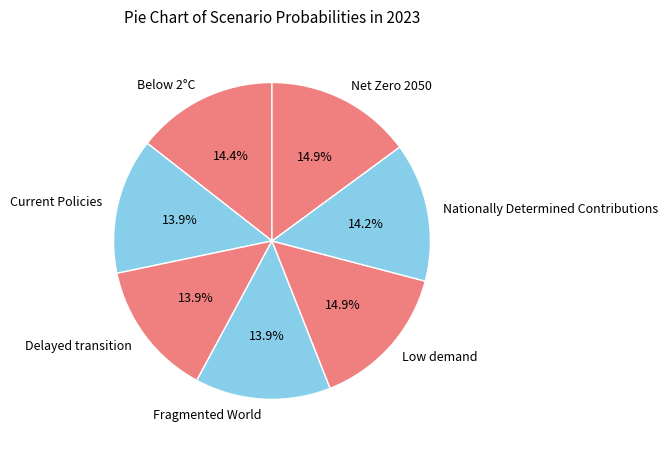

To the nearest percent, what percentage of the pie is Delayed transition?

14%